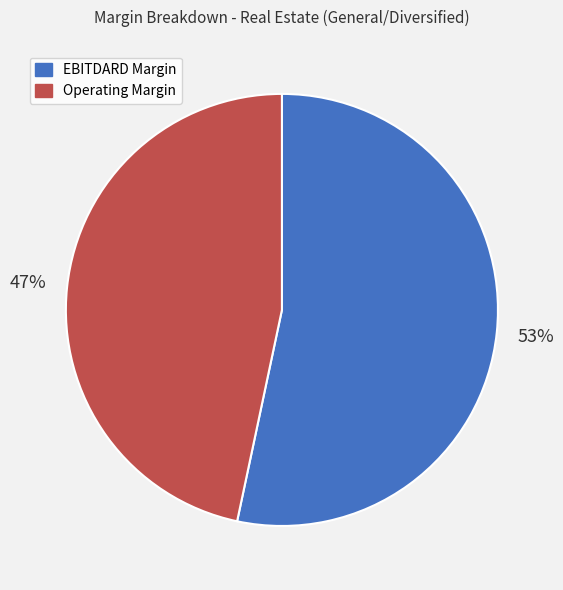

Count the number of slices in the pie.

2